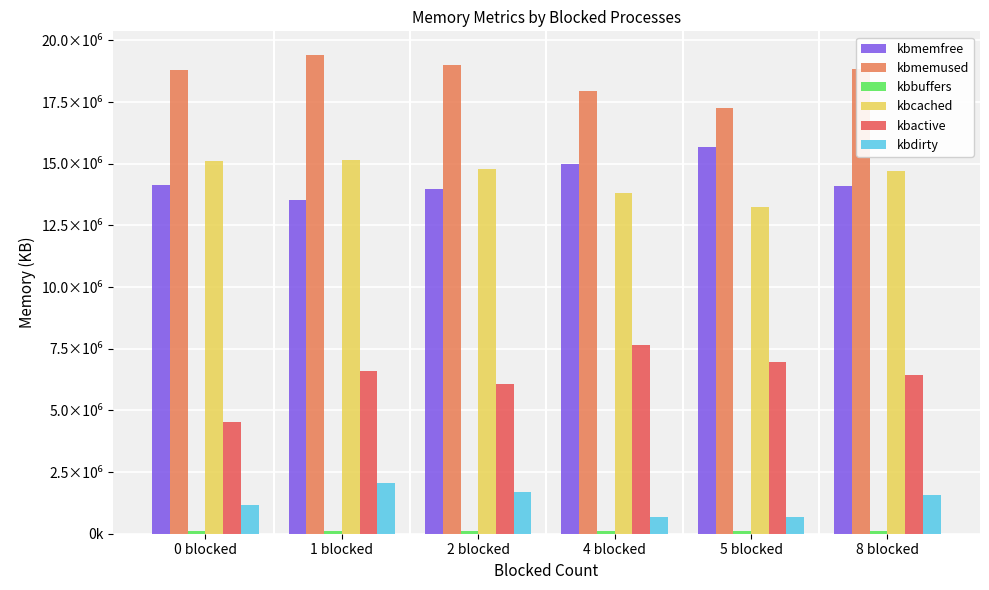

At which label does kbdirty first exceed 1579660?

1 blocked